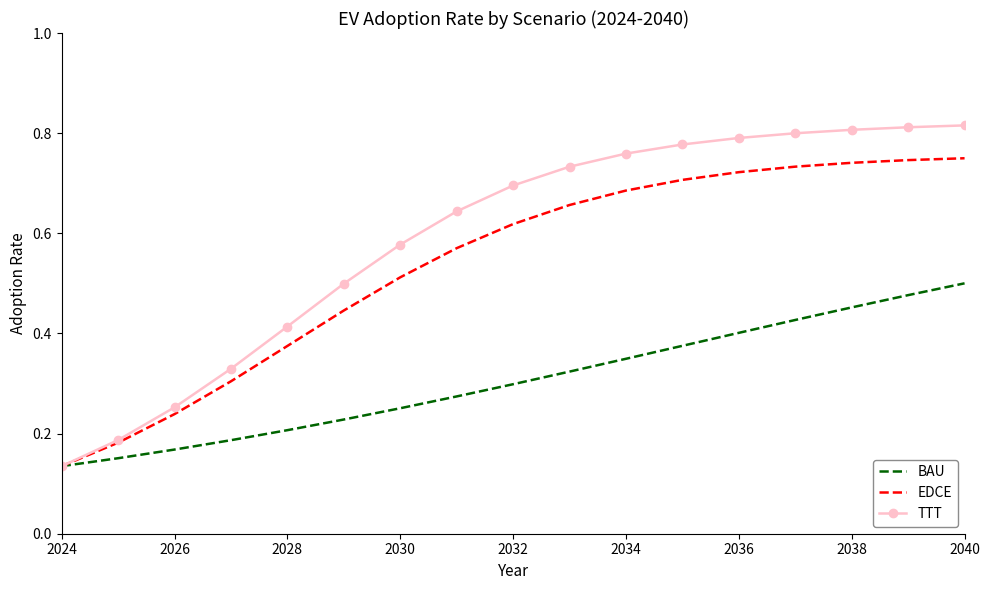

Which series has the largest total across all categories?

TTT